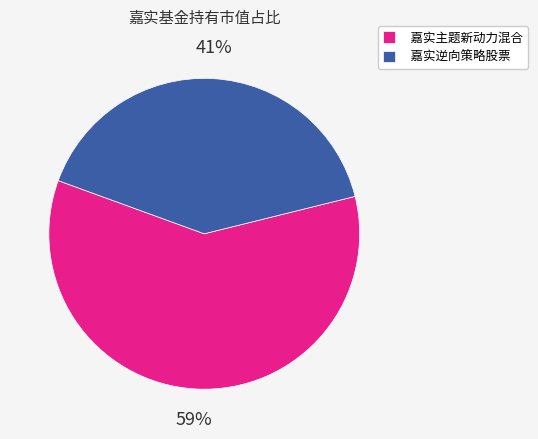

Is the sum of 嘉实逆向策略股票 and 嘉实主题新动力混合 greater than half?

Yes